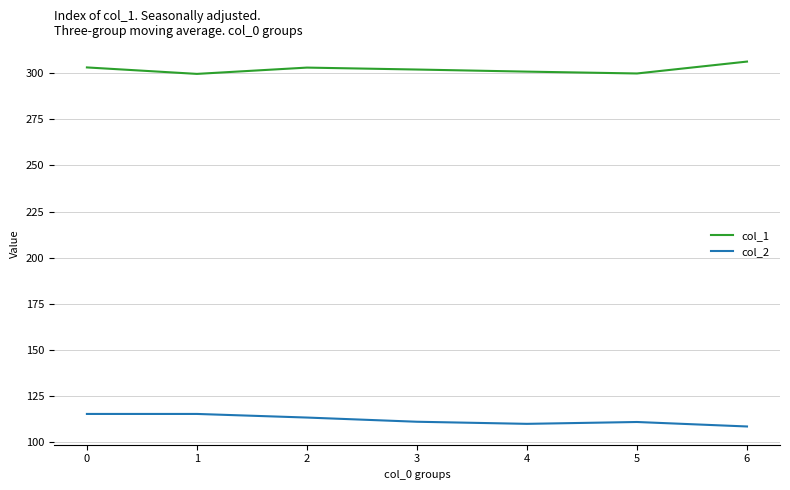

What is the spread (max minus min) of values at 4?

190.7